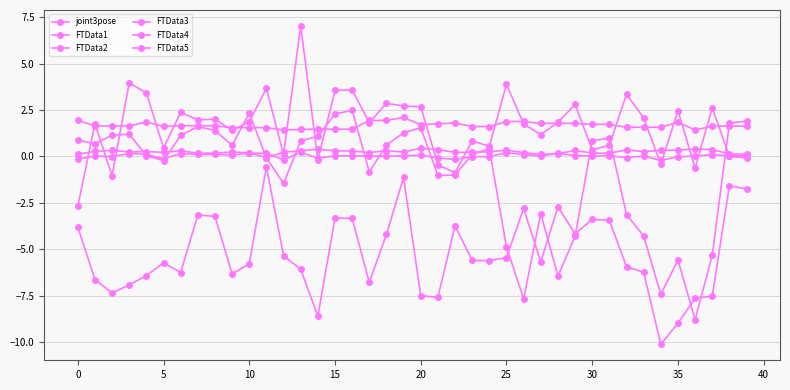

What is the label of the 19th point from the left?

18